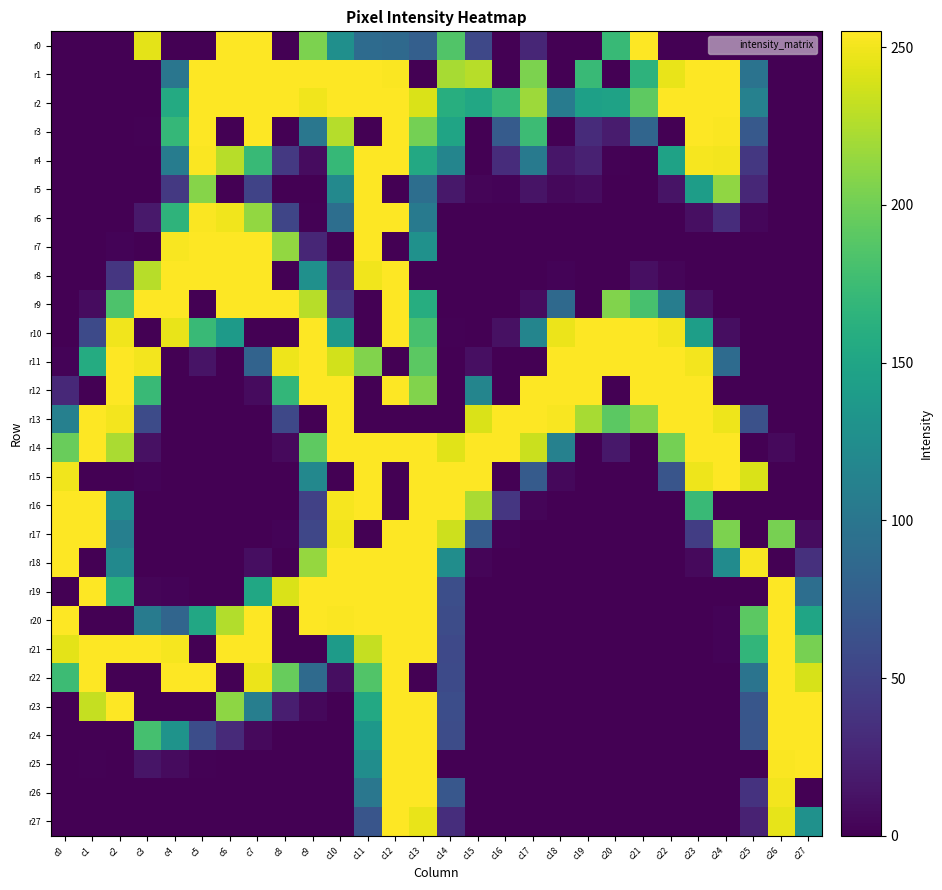

What is the spread (max minus min) of values at c23?

255